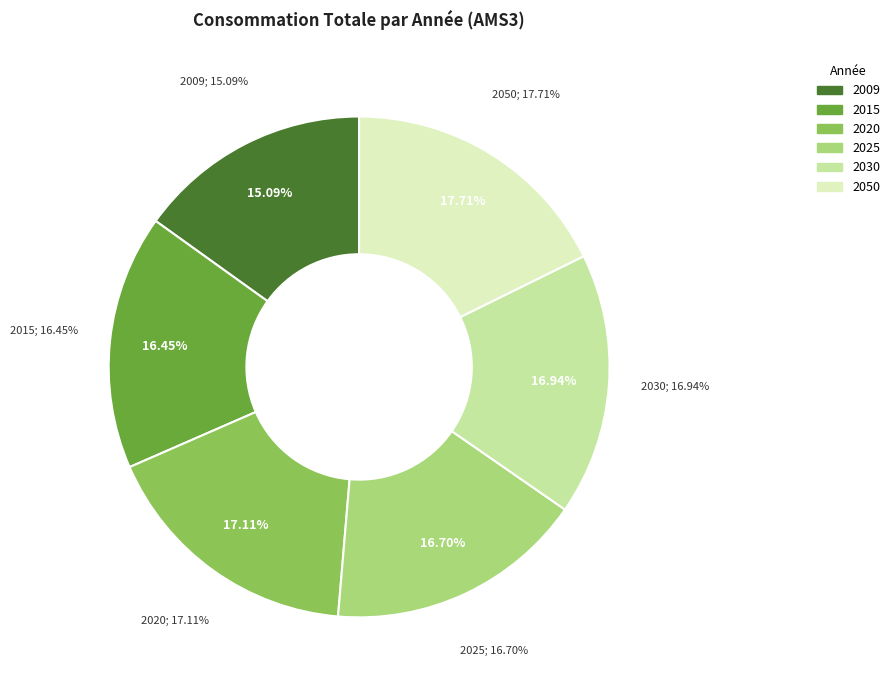

Is the sum of 2015 and 2025 greater than half?

No